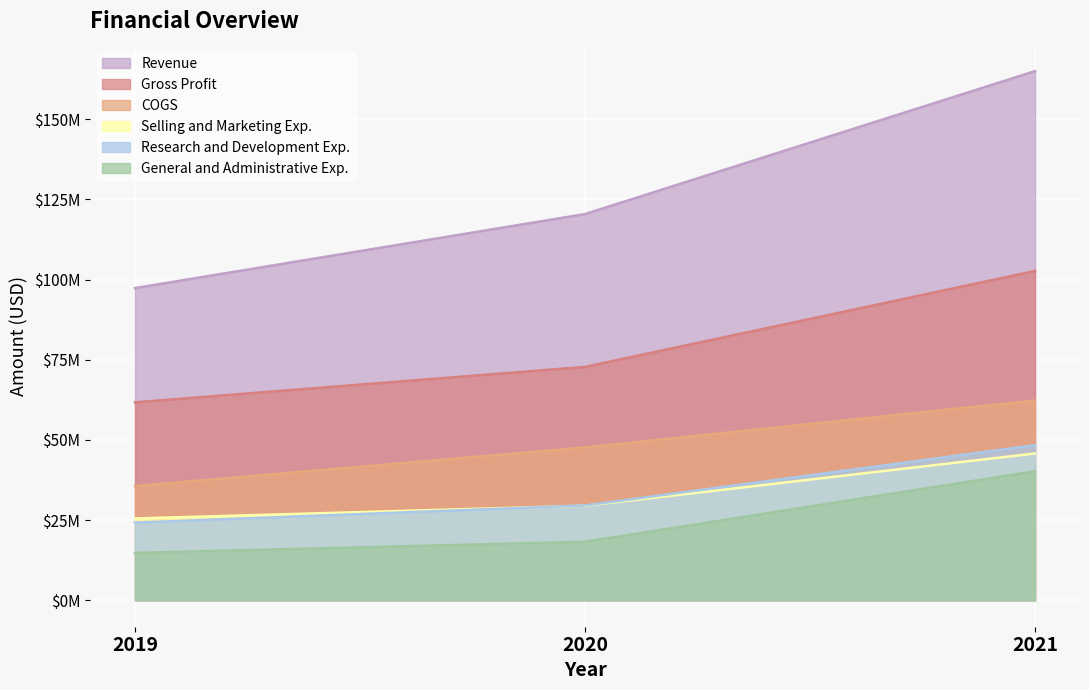

Reading right to left, extract all data points from this chart.

Revenue: 165016000	120440000	97349000
COGS: 62314000	47665000	35618000
Gross Profit: 102702000	72775000	61731000
Research and Development Exp.: 48376000	29567000	24216000
General and Administrative Exp.: 40246000	18253000	14779000
Selling and Marketing Exp.: 45788000	29475000	25515000